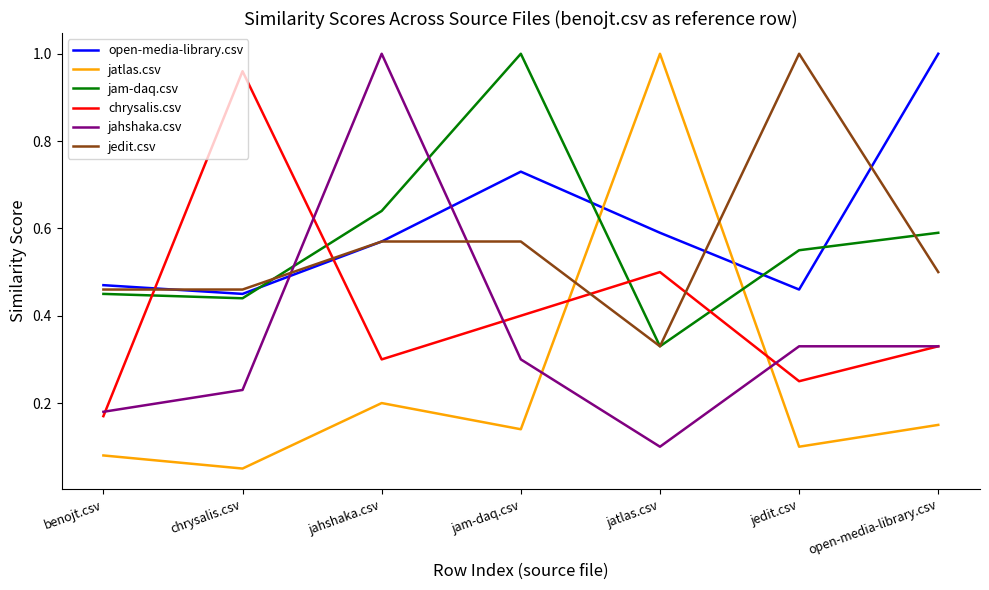

What position from the right is jatlas.csv?

3